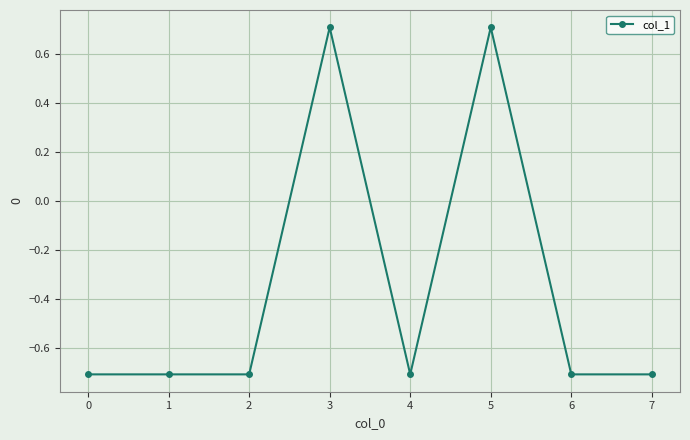

How many categories are shown in the chart?

8